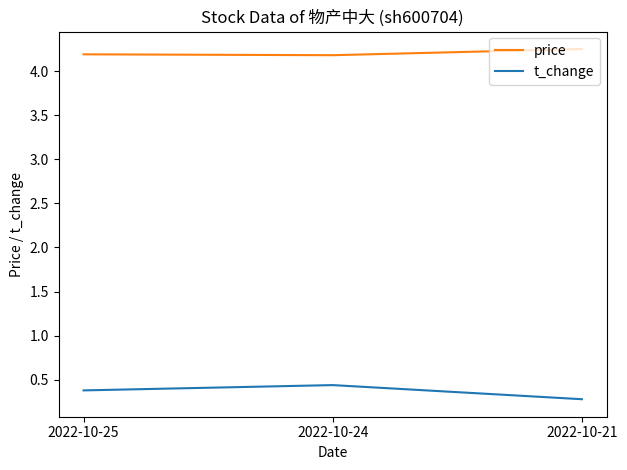

Is the value of t_change at 2022-10-21 greater than the value of price at 2022-10-25?

No